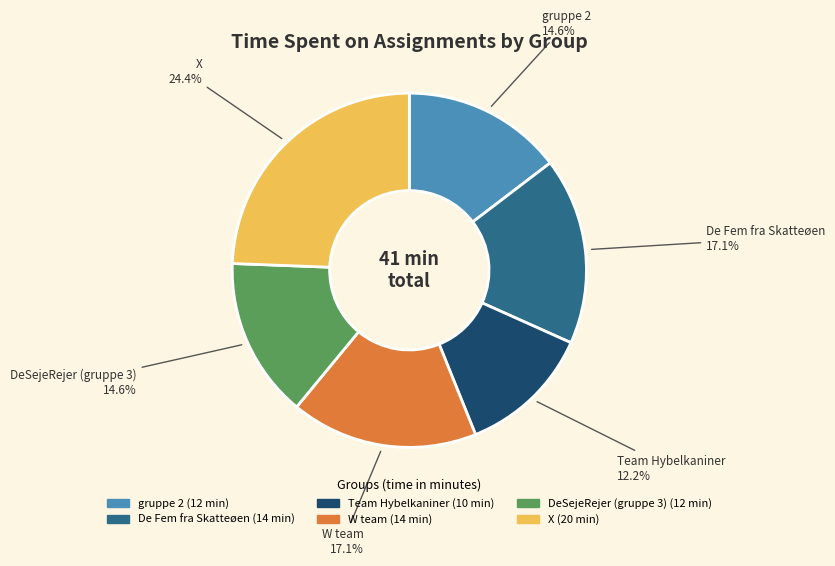

Approximately how many times larger is the value at gruppe 2 compared to De Fem fra Skatteøen?

0.9